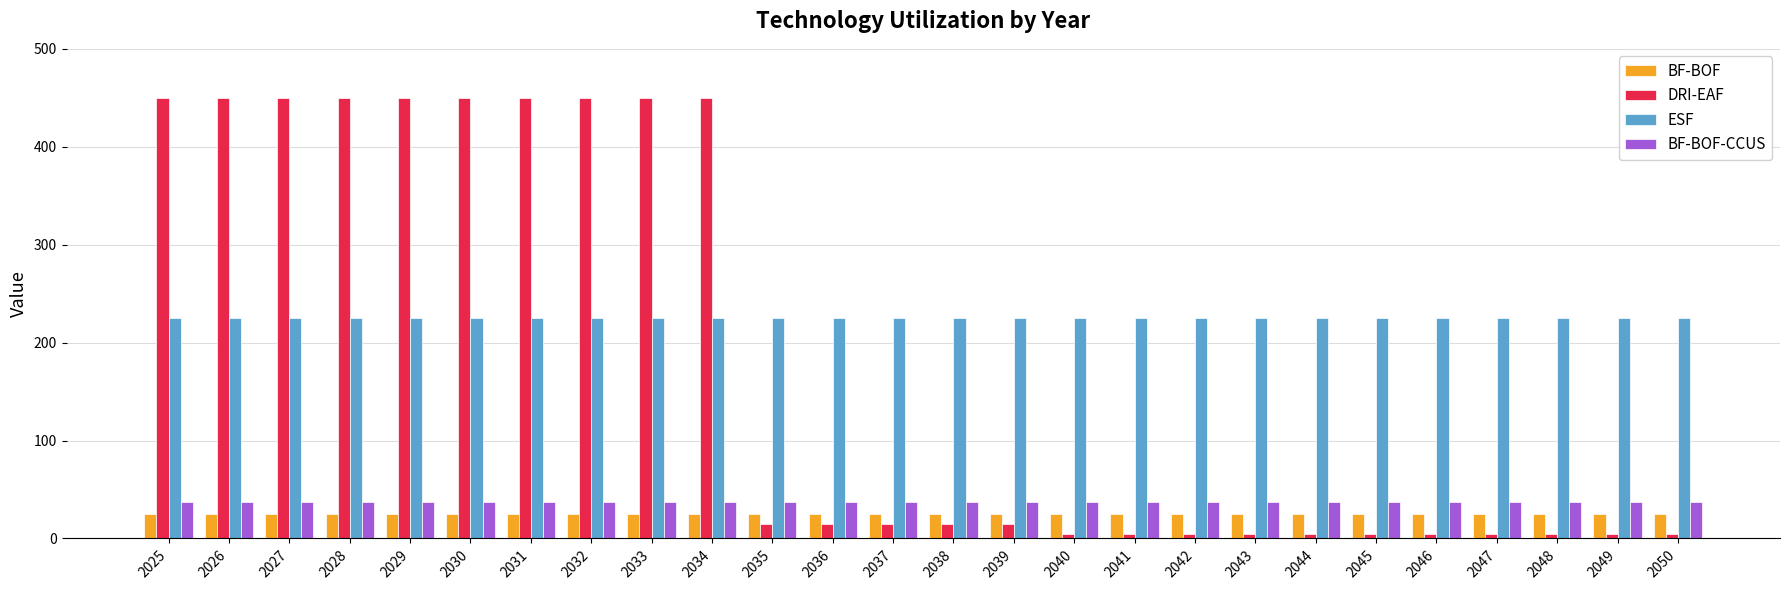

What is the sum of the ESF values at 2032 and 2046?

450.0